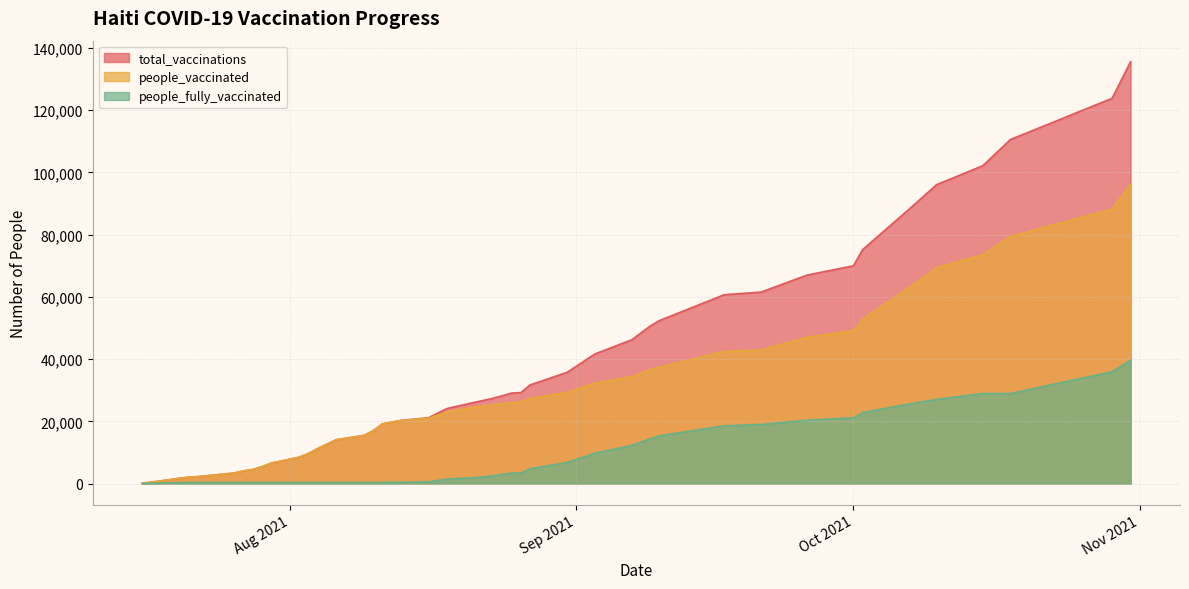

List the series in order of their peak value, highest first.

total_vaccinations, people_vaccinated, people_fully_vaccinated